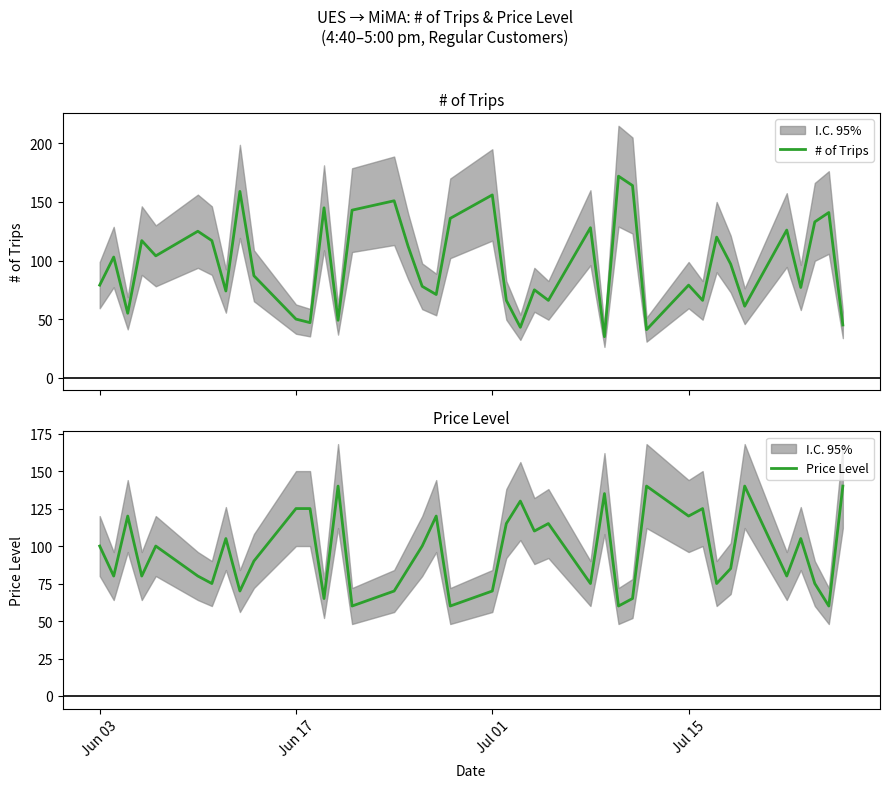

What is the lowest value of the Price Level series?

60